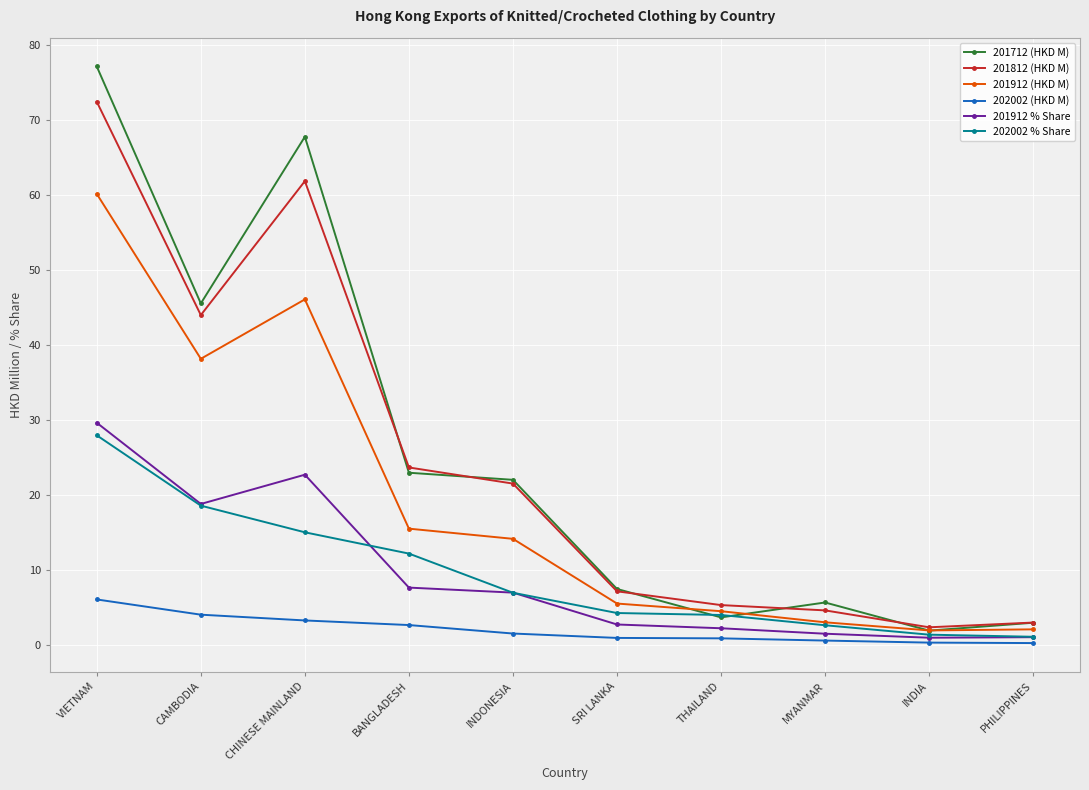

Which series changed the most between SRI LANKA and MYANMAR?

201812 (HKD M)